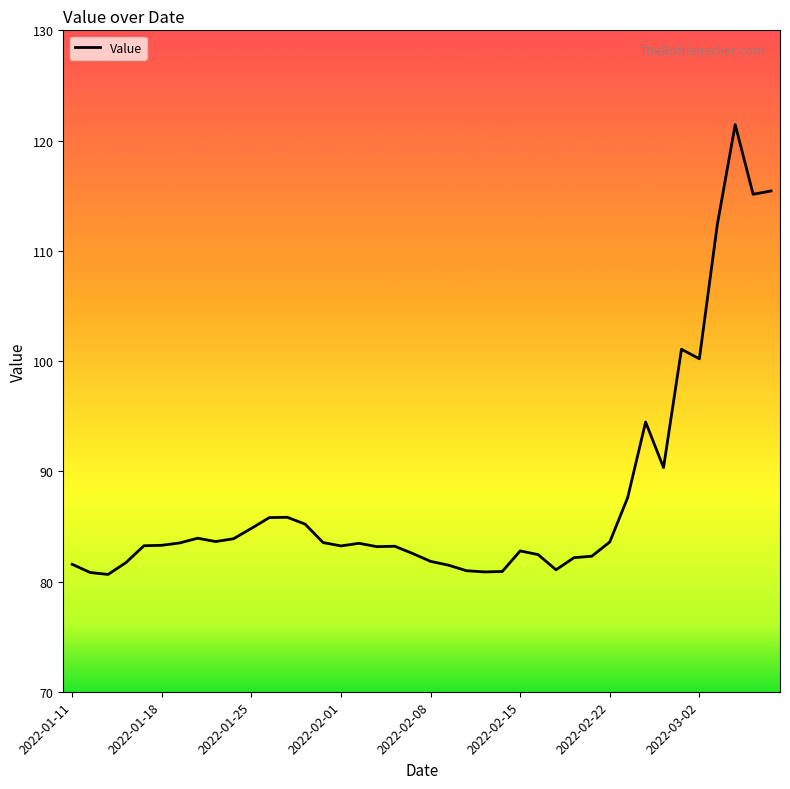

What is the difference between the maximum and minimum values?

40.8